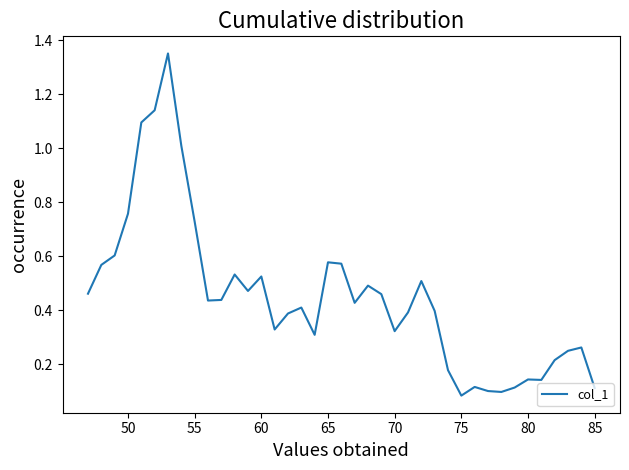

What is the difference between the maximum and minimum values?

1.3